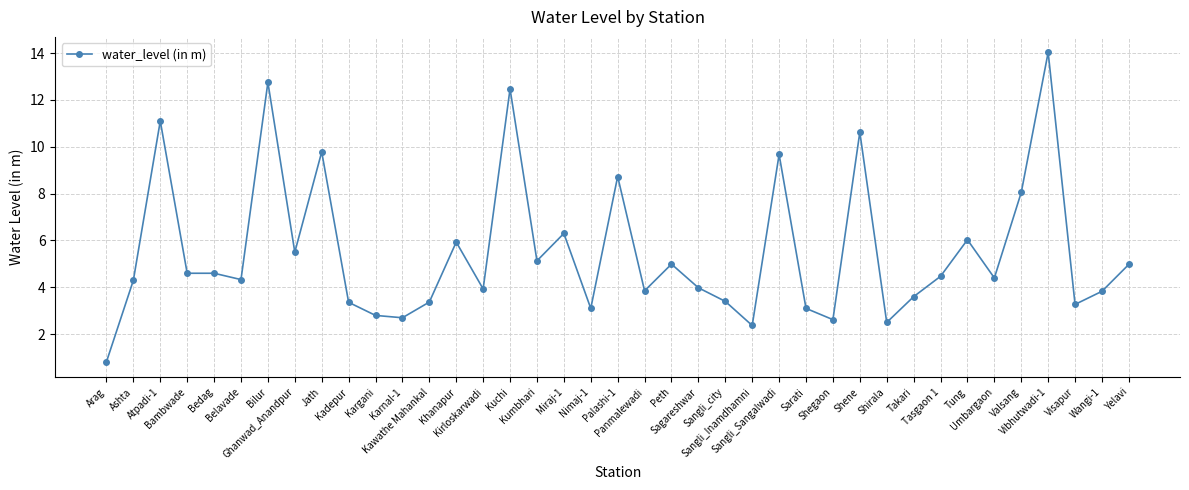

The value at Kuchi is 12.5. True or false?

True